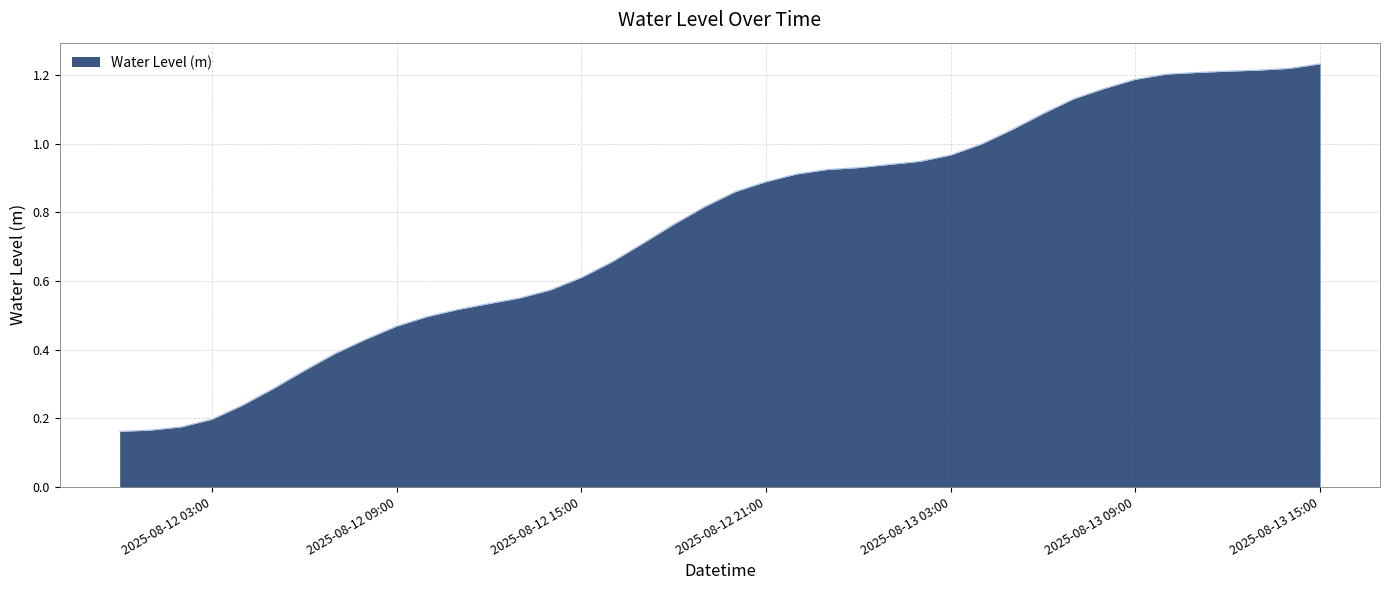

How many lines are shown in the chart?

1